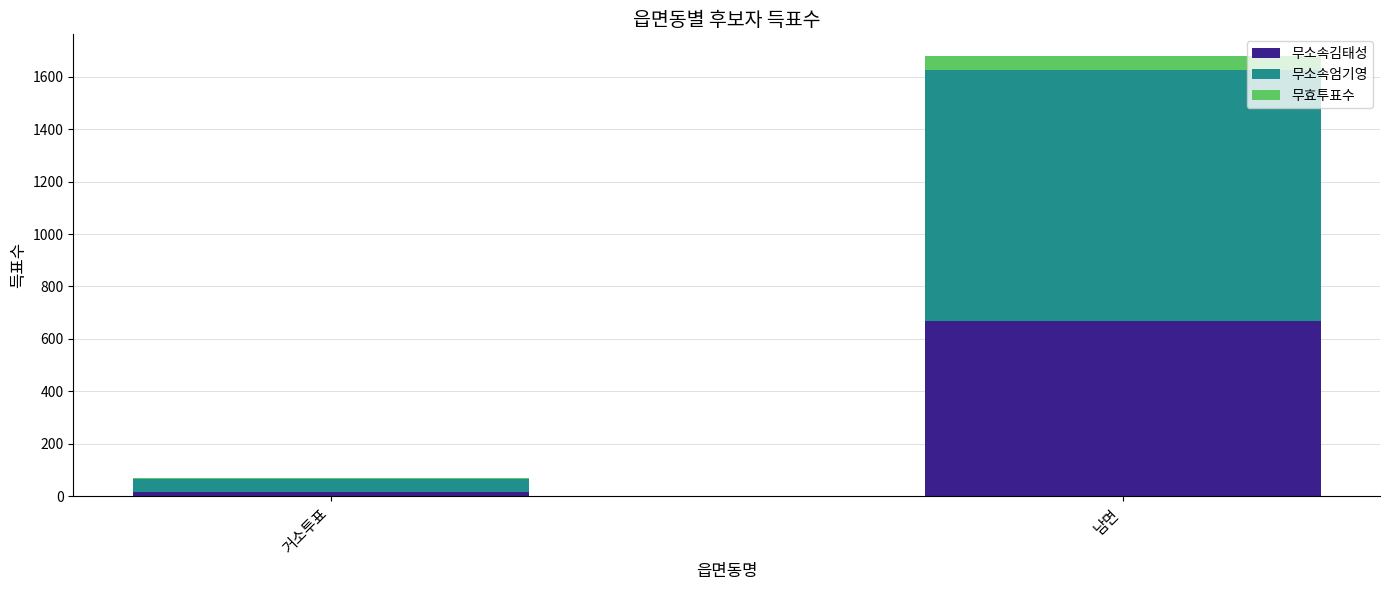

What is the highest value of the 무소속김태성 series?

670